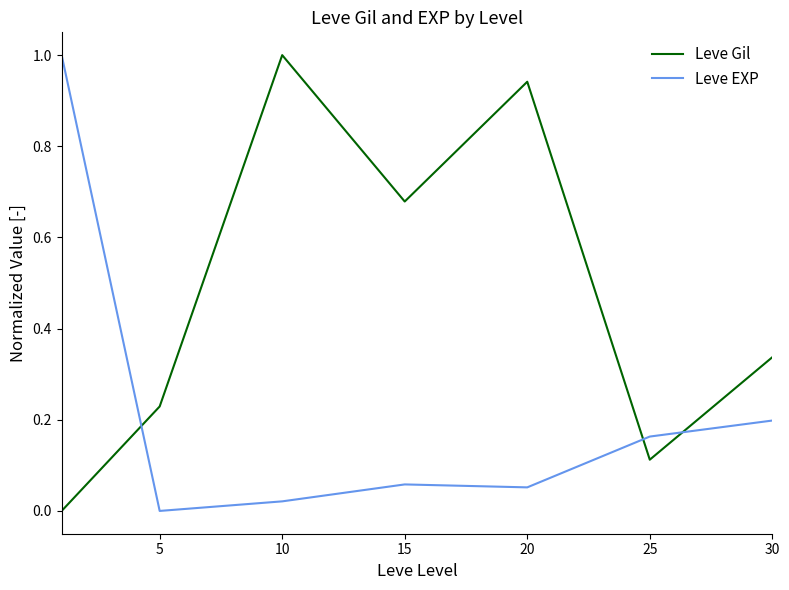

What is the difference between the maximum and minimum values in the Leve Gil series?

1.0